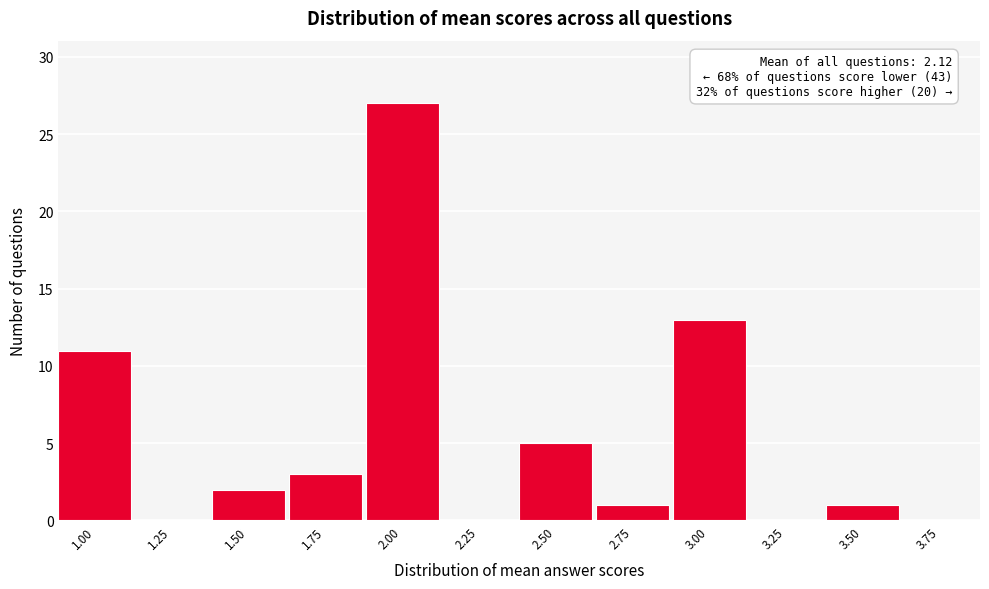

Reading right to left, extract all data points from this chart.

3.75=0	3.50=1	3.25=0	3.00=13	2.75=1	2.50=5	2.25=0	2.00=27	1.75=3	1.50=2	1.25=0	1.00=11